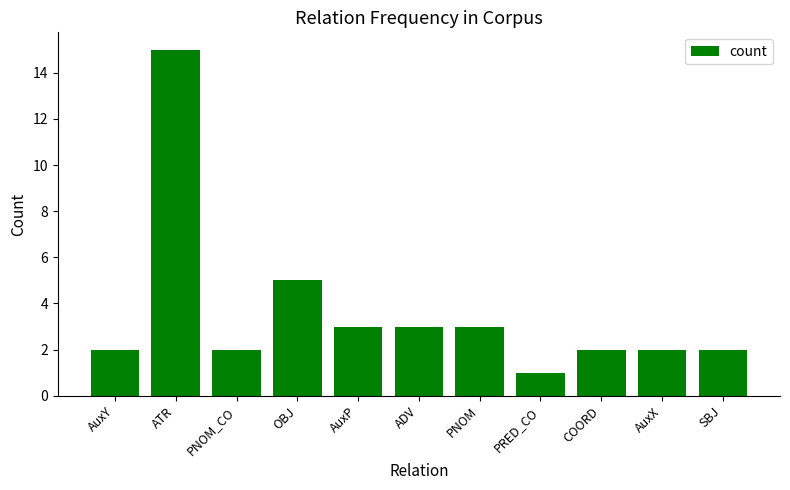

What is the sum of all values?

40